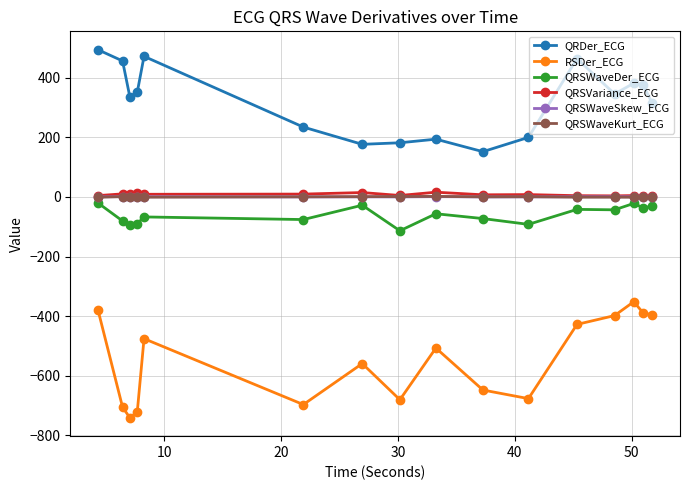

What is the maximum value shown in the chart?

494.0